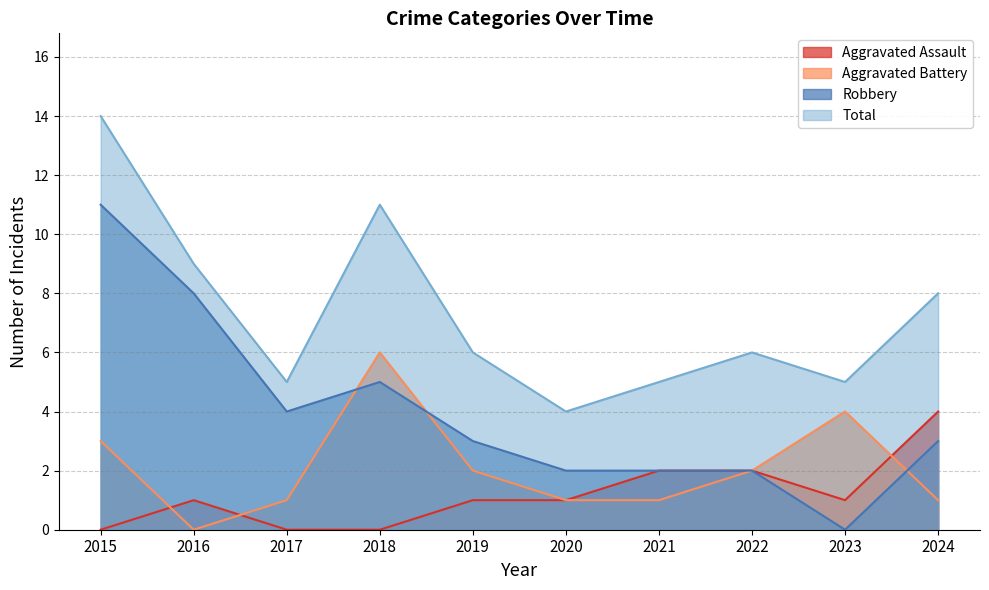

At which category does the chart reach its minimum across all series?

2015